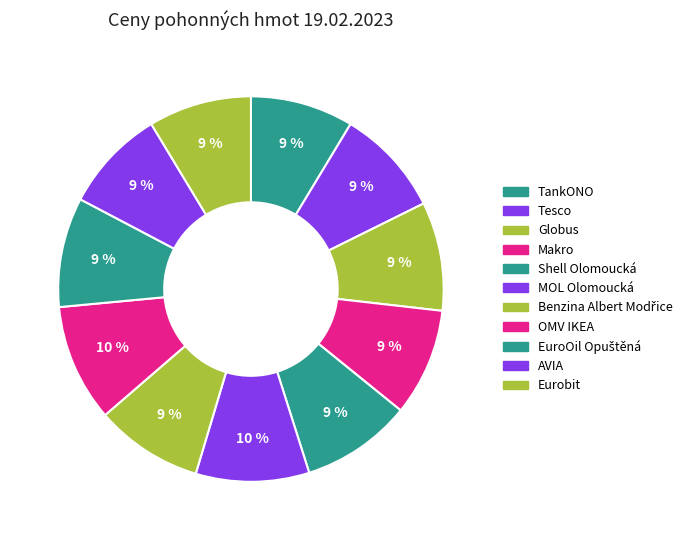

Which category has the biggest portion of the pie?

OMV IKEA